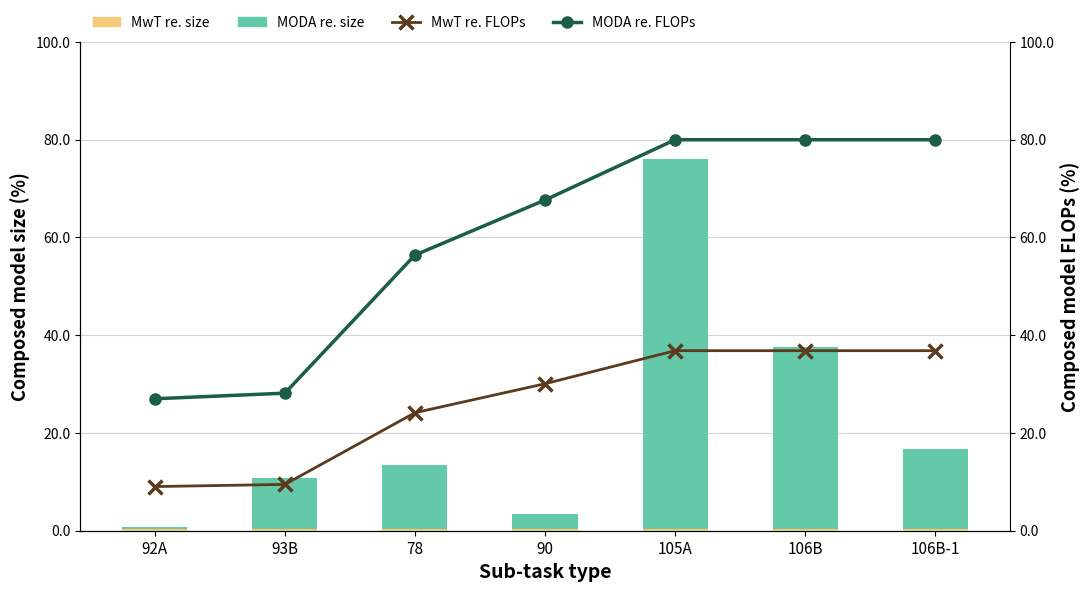

Between 92A and 78, which is larger?

78